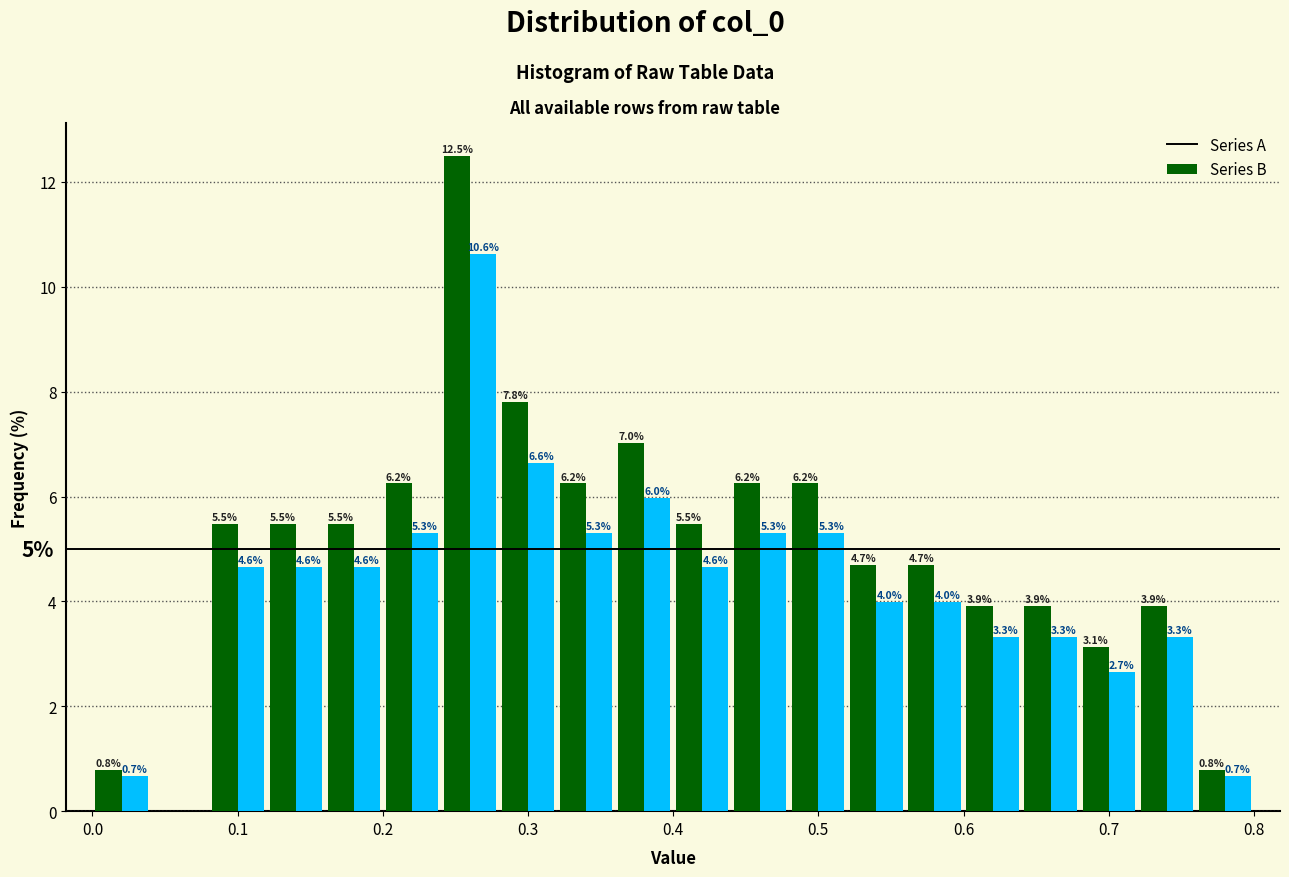

In the Series A series, which range on the x-axis has the tallest bar?

0.24 to 0.28